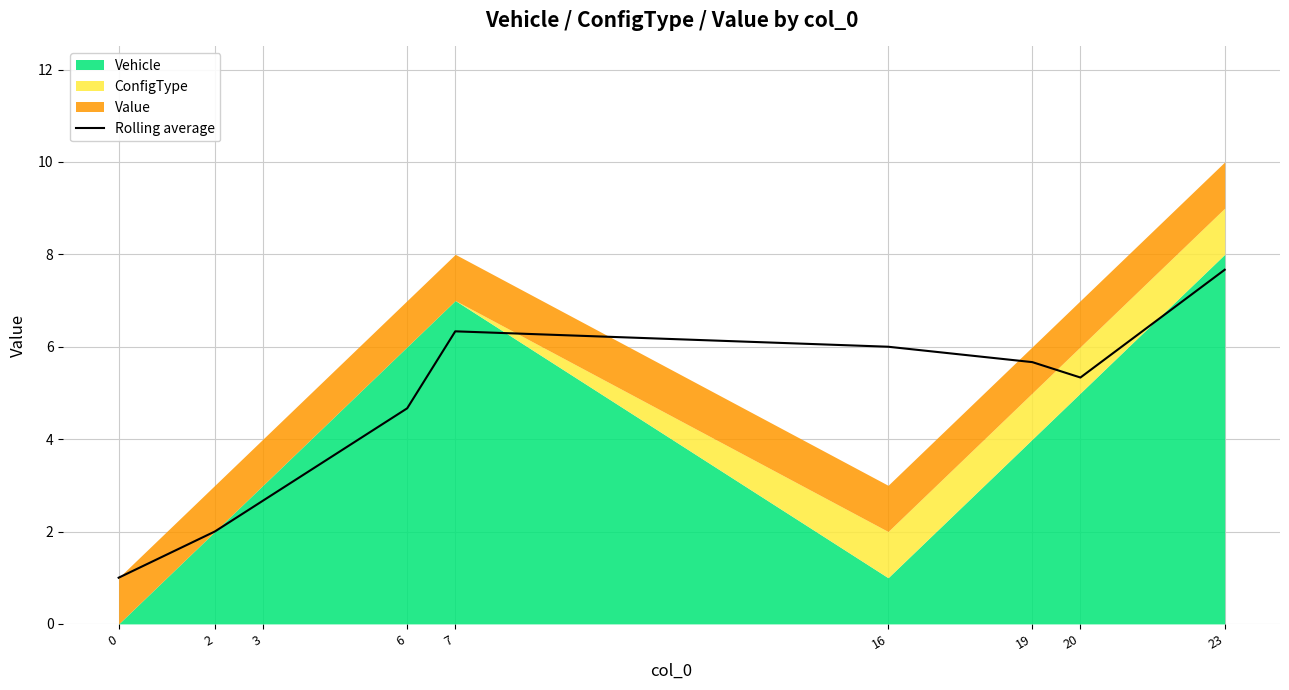

True or false: there are more than 1 points higher than both neighbors.

False